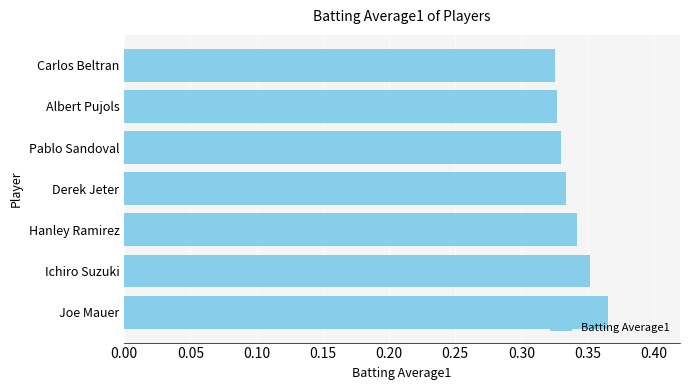

What is the sum of the values at Carlos Beltran and Ichiro Suzuki?

0.7